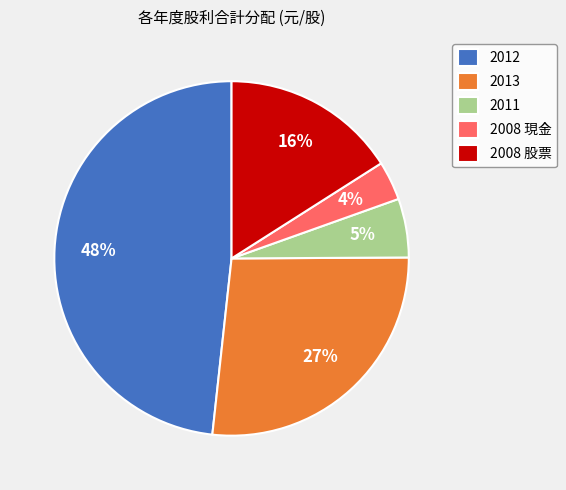

Which has a higher value, 2008 股票 or 2011?

2008 股票